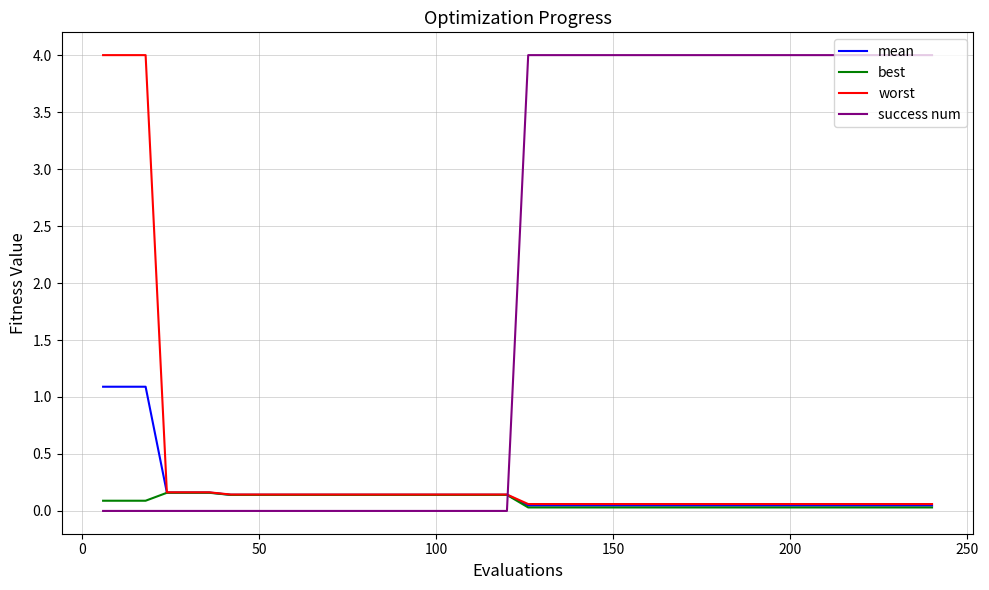

How many series are shown in this chart?

4